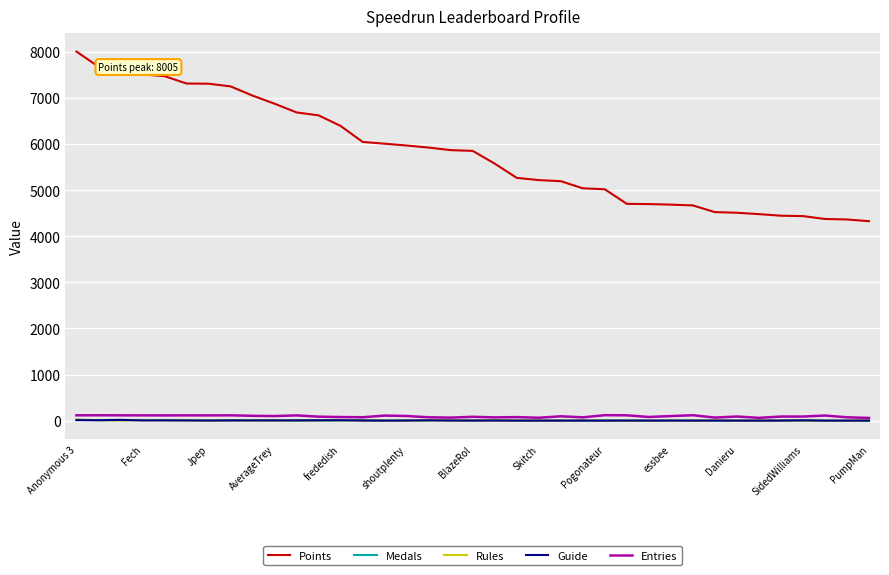

True or false: Medals and Points cross at least once.

False